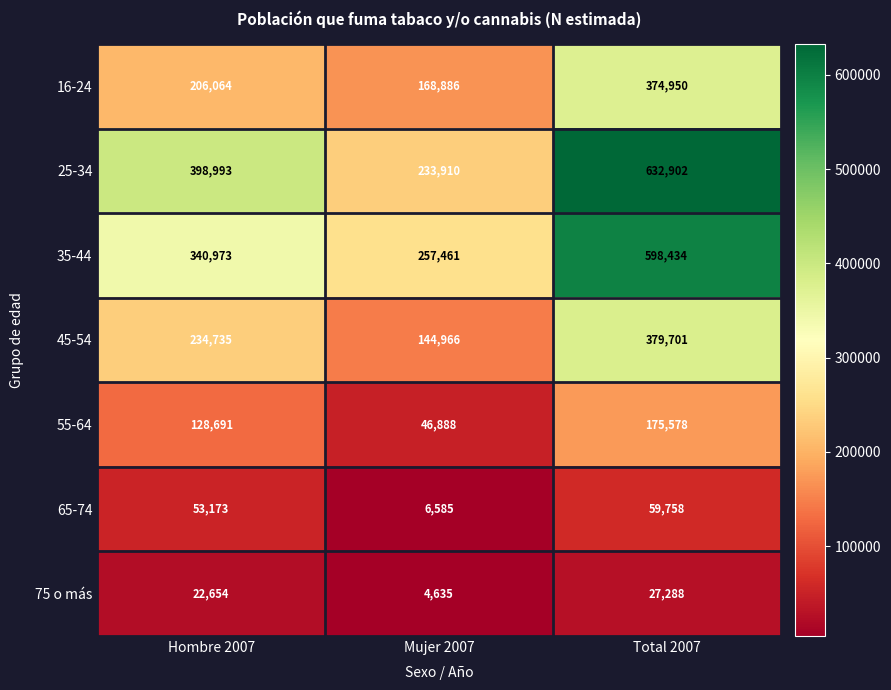

What is the approximate value of 16-24 at Hombre 2007, to the nearest 50?

206050